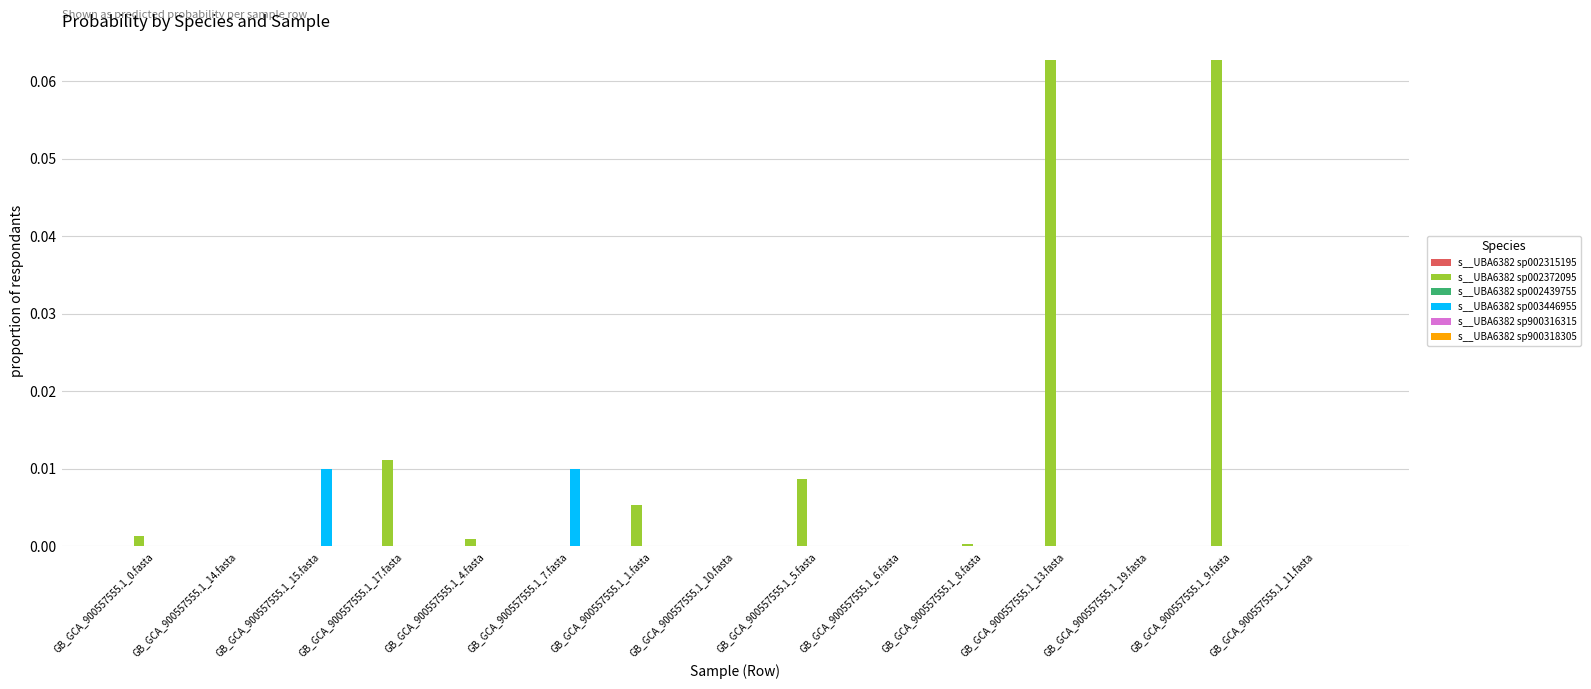

Is it true that s__UBA6382 sp003446955 equals 0.0 at GB_GCA_900557555.1_8.fasta?

True